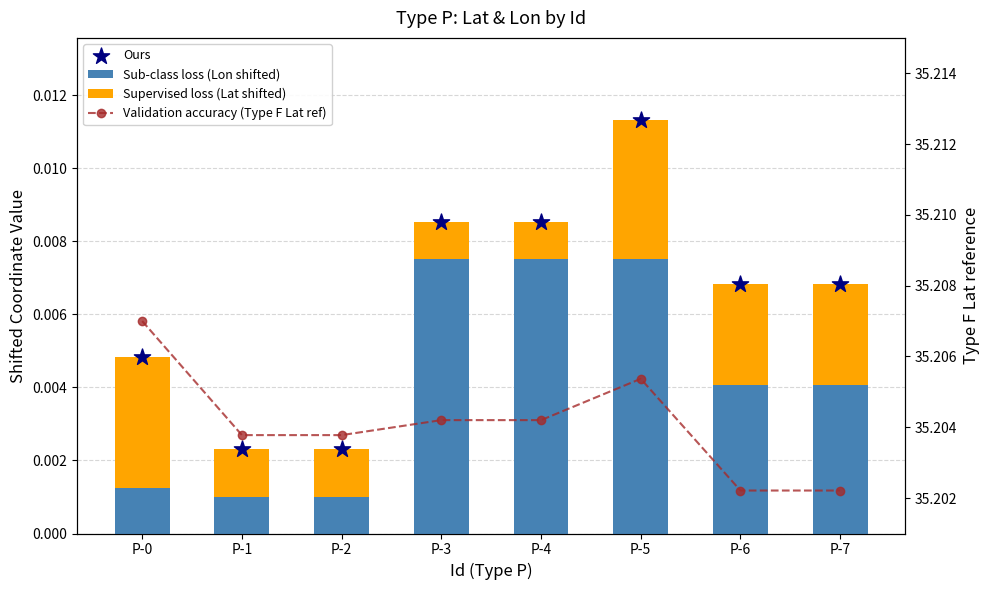

At which category is the sum across all series the highest?

P-5